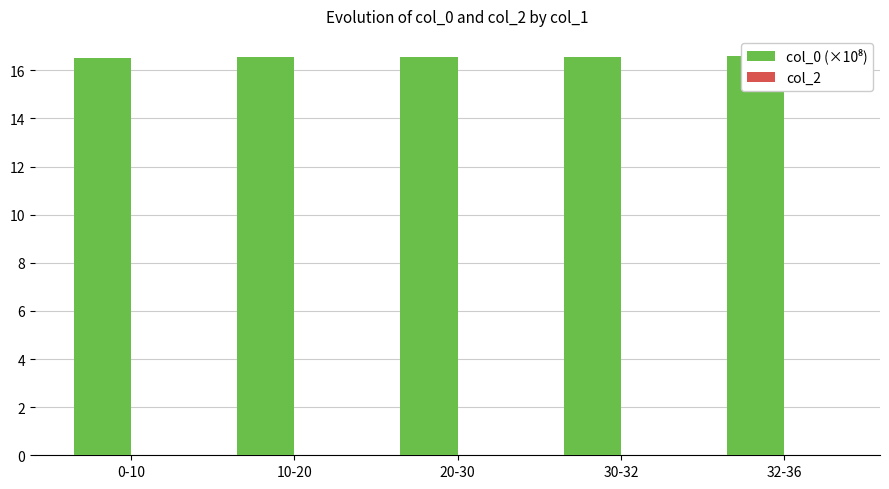

At how many categories does at least one series exceed 9?

5